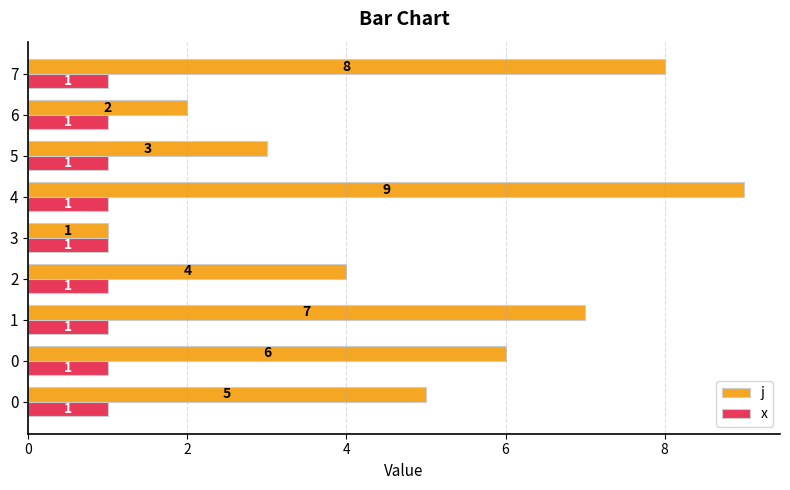

What are all the series names shown in the legend?

j, x